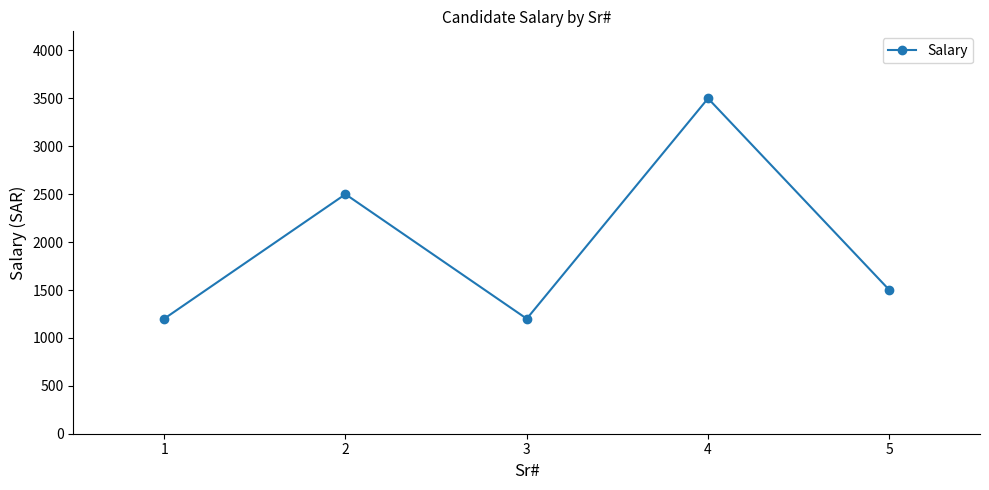

Reading right to left, what are all the values shown in this chart?

1500	3500	1200	2500	1200